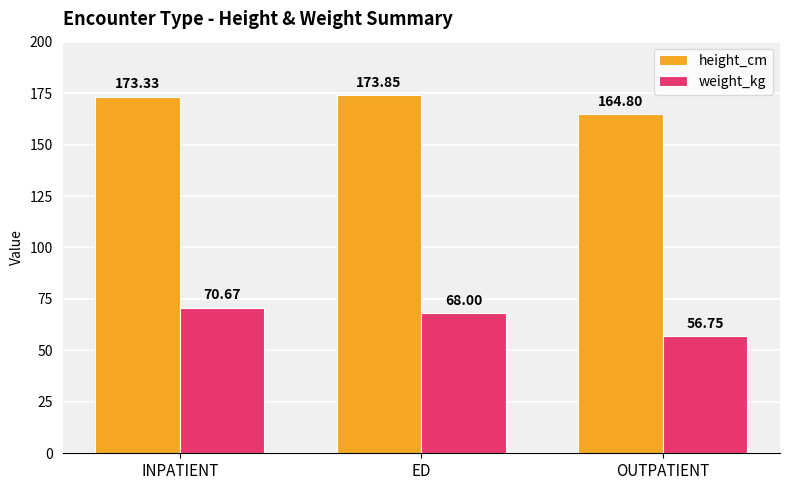

The height_cm series shows 173.3 at INPATIENT. True or false?

True